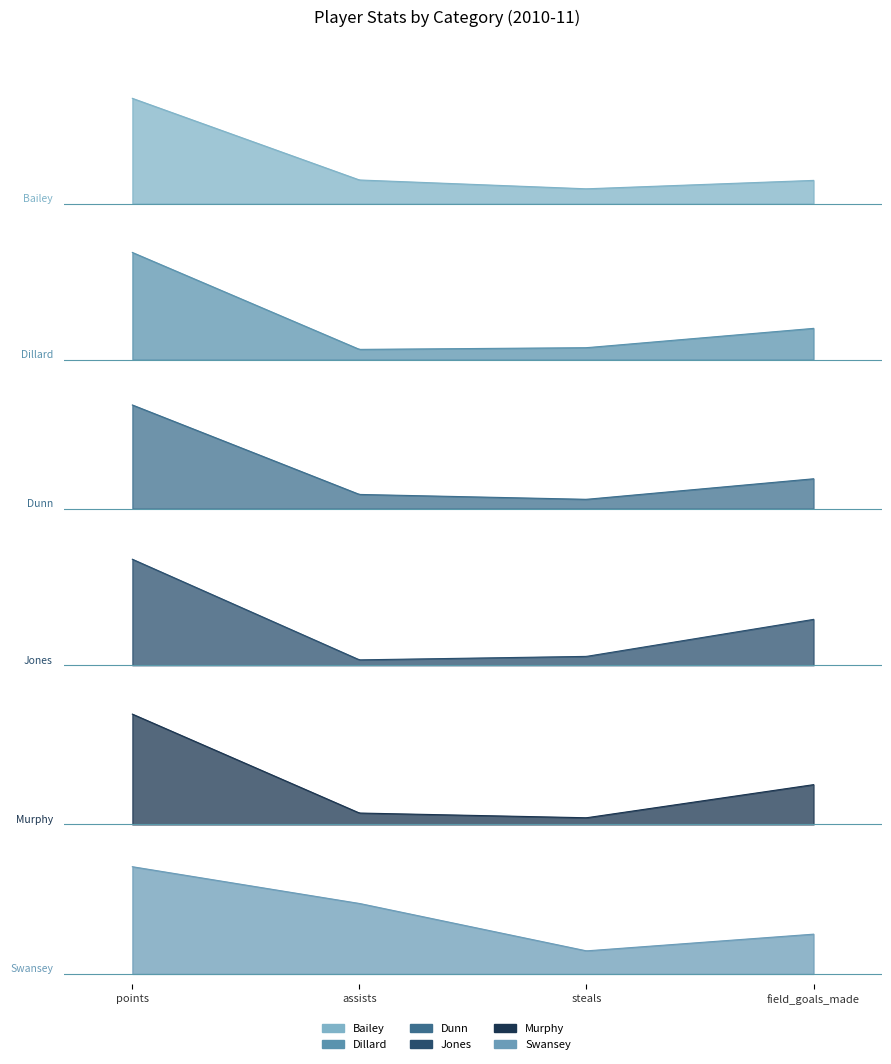

Does the chart display data point markers on the line(s)?

No